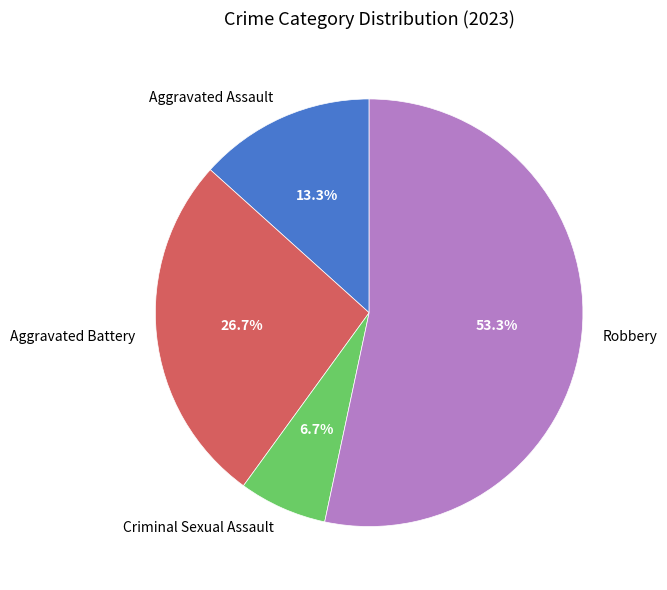

What percentage is NOT represented by Aggravated Battery?

73.3%